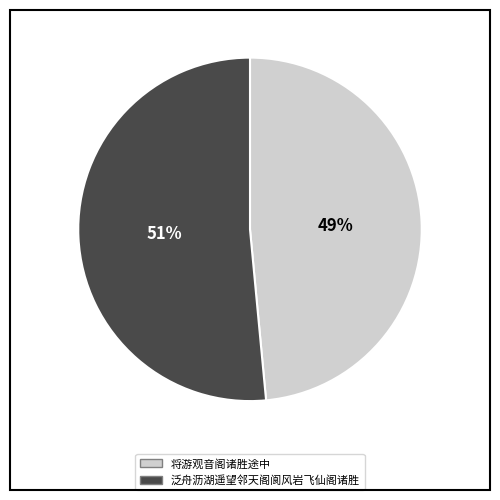

To the nearest percent, what portion does 泛舟沥湖遥望邻天阁阆风岩飞仙阁诸胜 represent?

51%